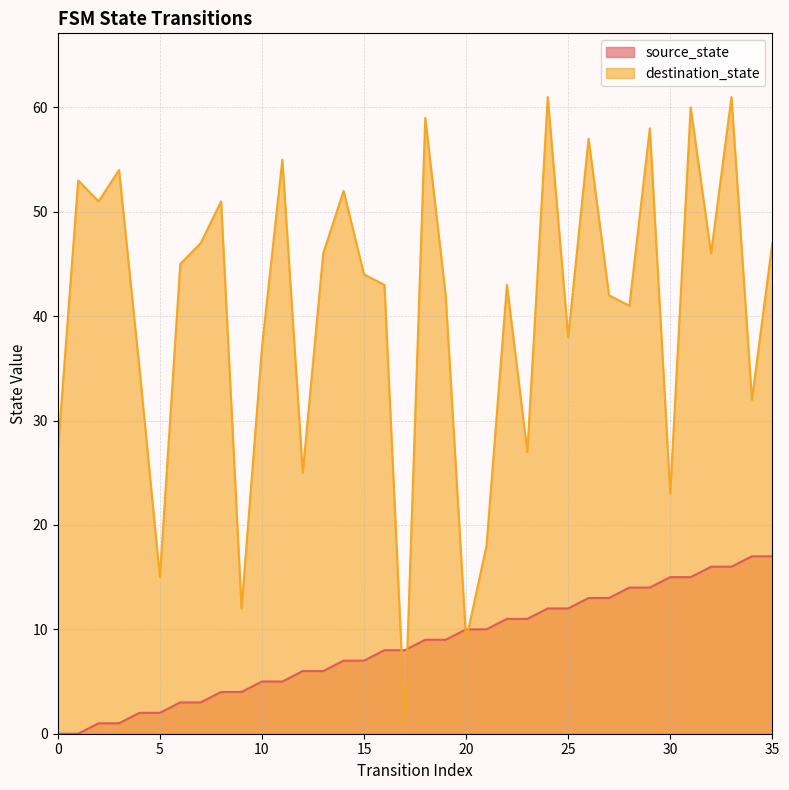

True or false: source_state has more than 0 points higher than both neighbors.

False